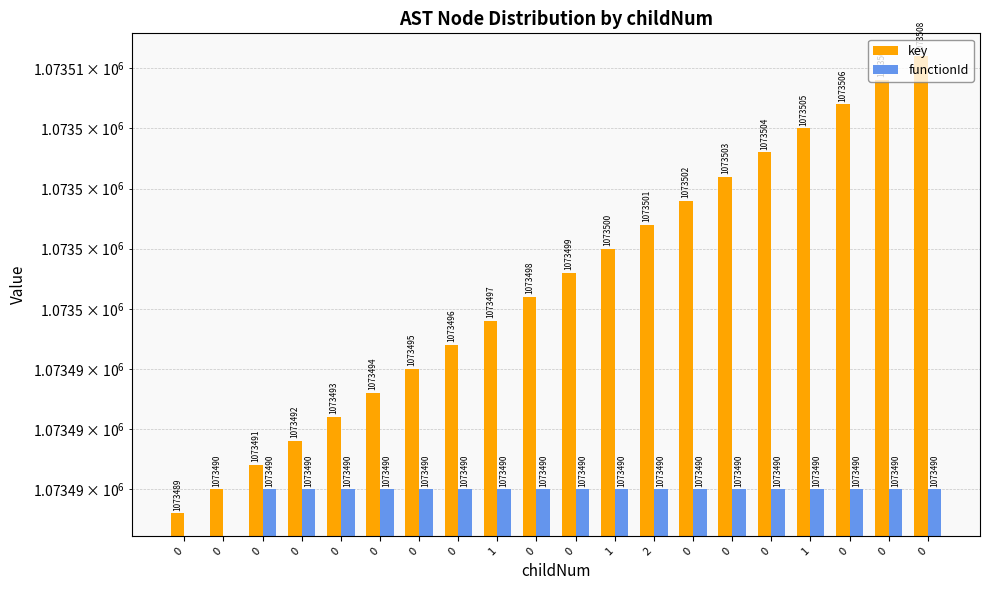

Rank the series at 0 from lowest to highest value.

functionId, key